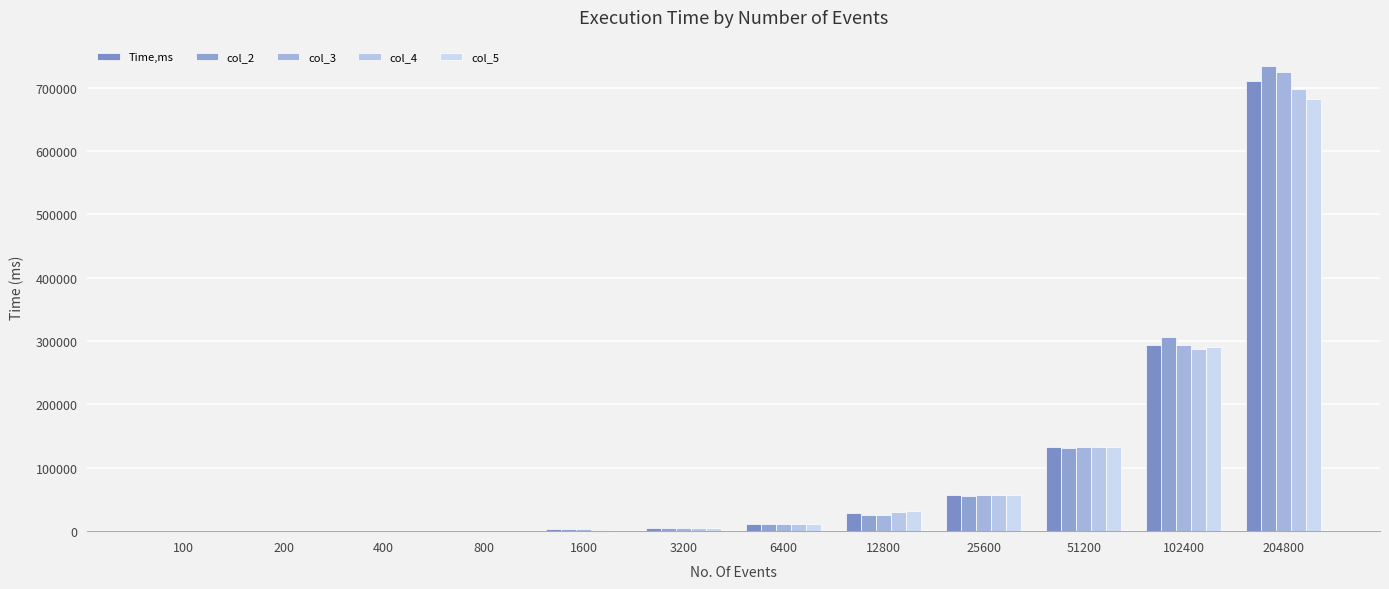

How many groups of bars are there?

12